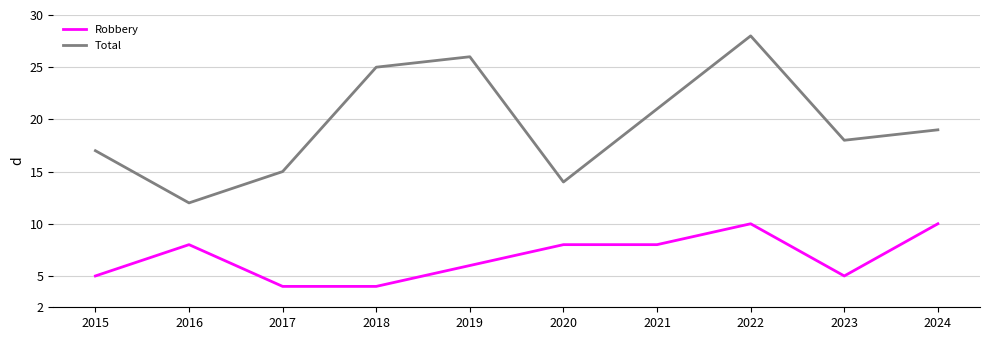

Reading left to right, what are all the values shown in this chart?

Robbery: 2015=5	2016=8	2017=4	2018=4	2019=6	2020=8	2021=8	2022=10	2023=5	2024=10
Total: 2015=17	2016=12	2017=15	2018=25	2019=26	2020=14	2021=21	2022=28	2023=18	2024=19